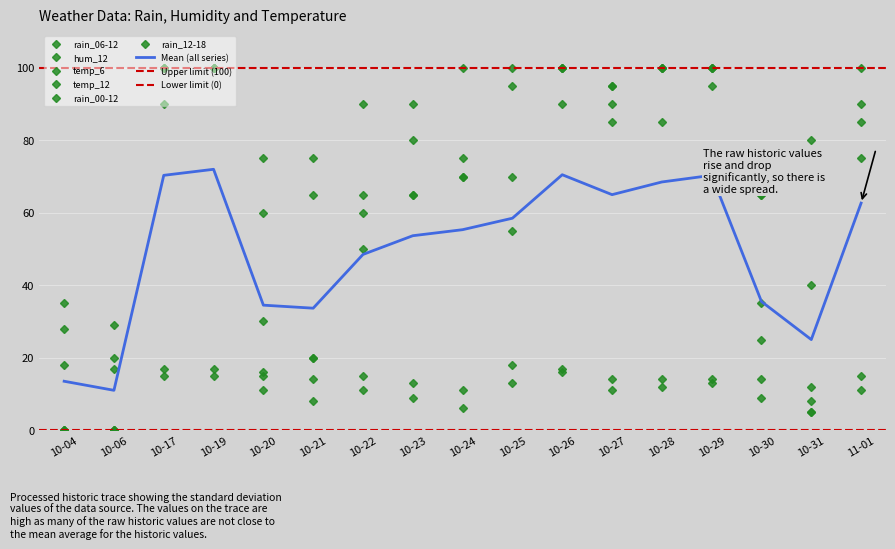

At which label does rain_06-12 first exceed 70?

10-17